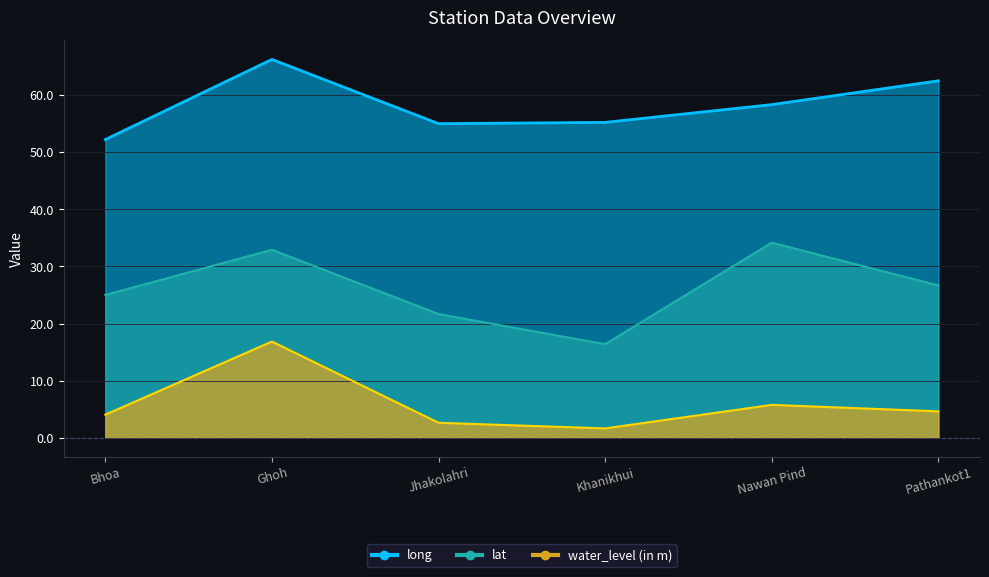

Rank the series at Nawan Pind from highest to lowest value.

long, lat, water_level (in m)